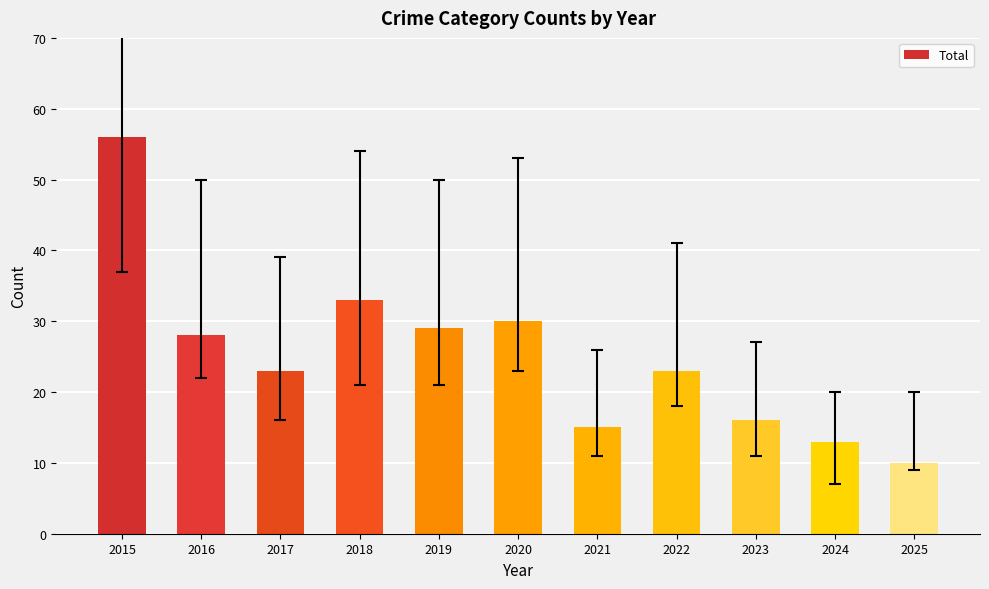

What is the value of the 4th bar from the left?

33